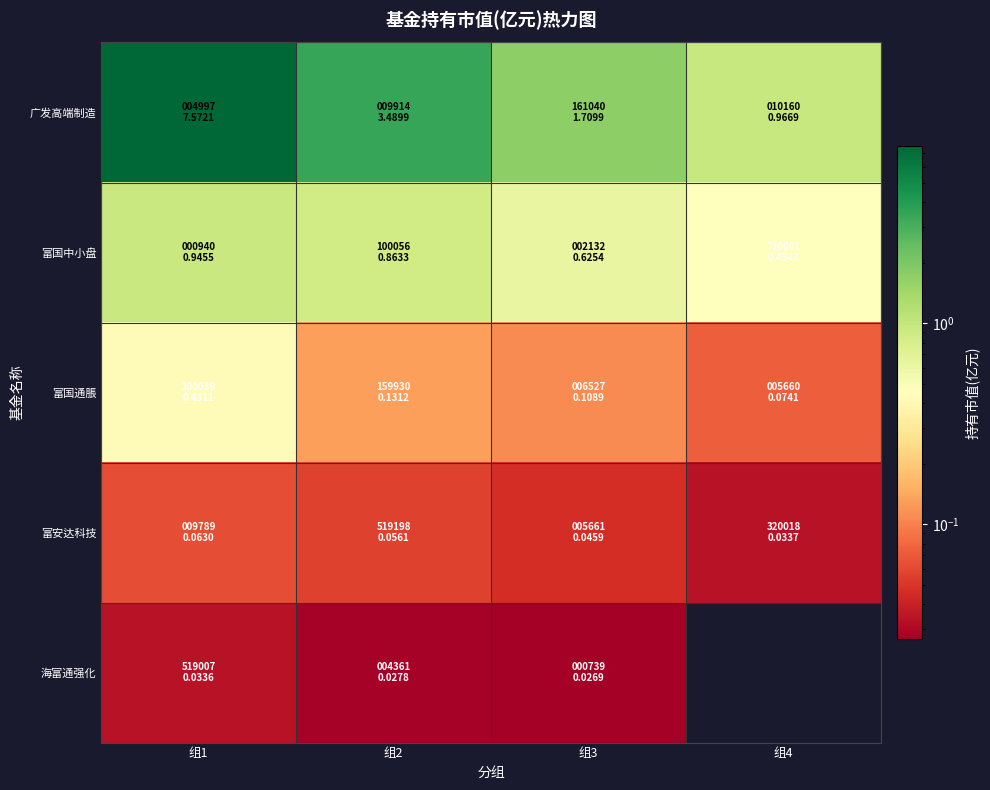

What value does the 广发高端制造 series have at 组4?

1.0